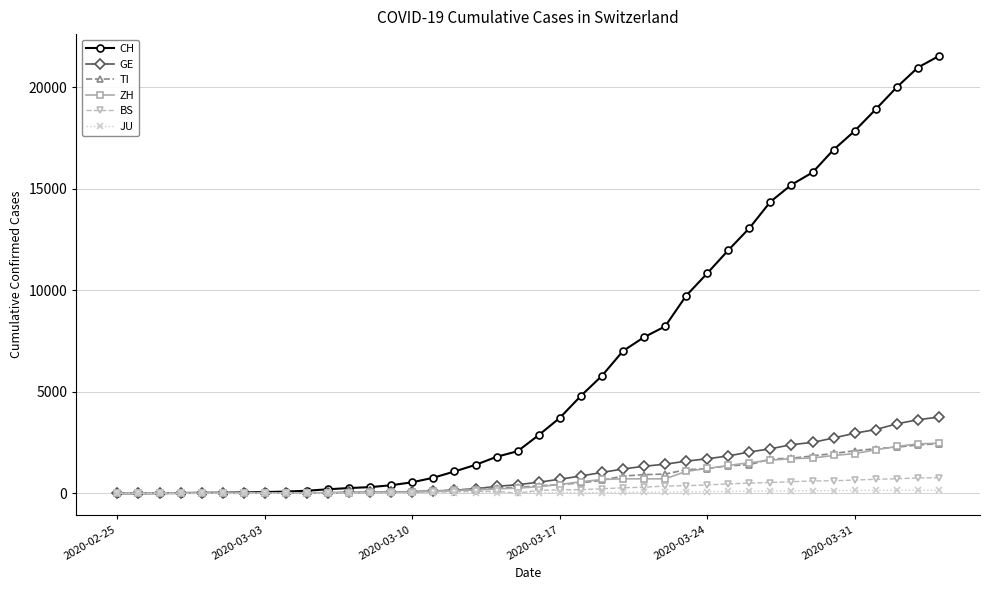

What are all the series names shown in the legend?

CH, GE, TI, ZH, BS, JU